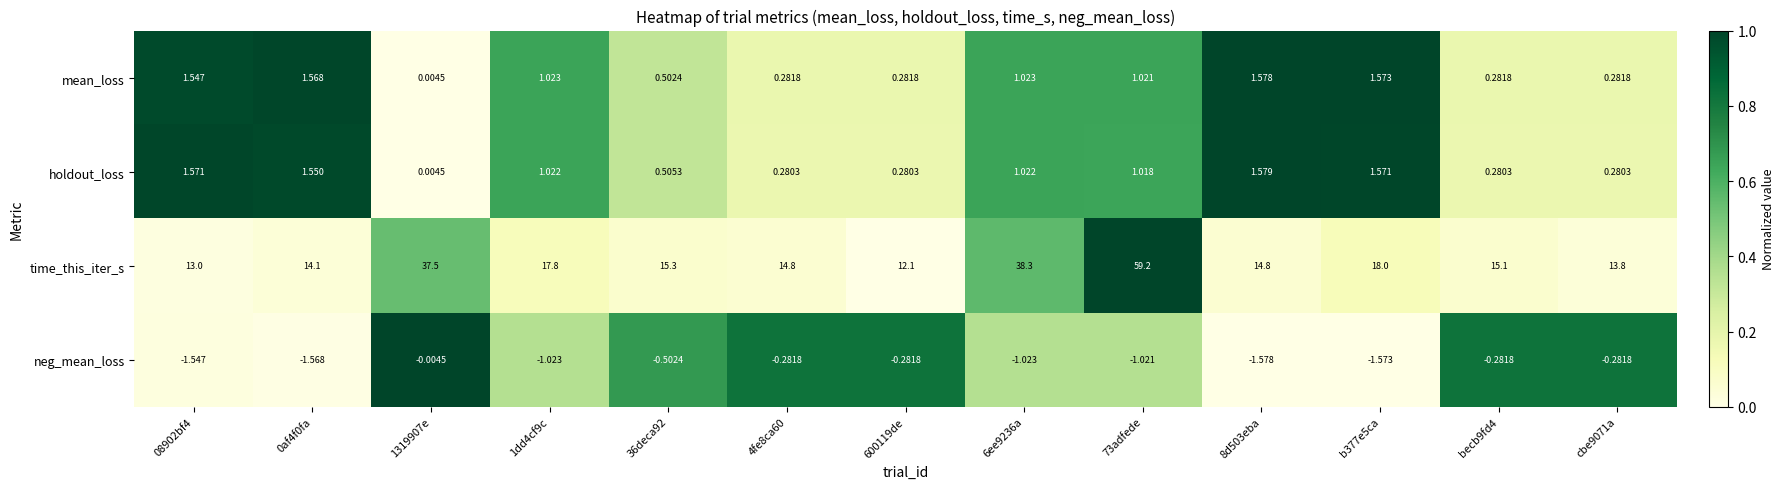

Which series changed the most between 73adfede and cbe9071a?

time_this_iter_s